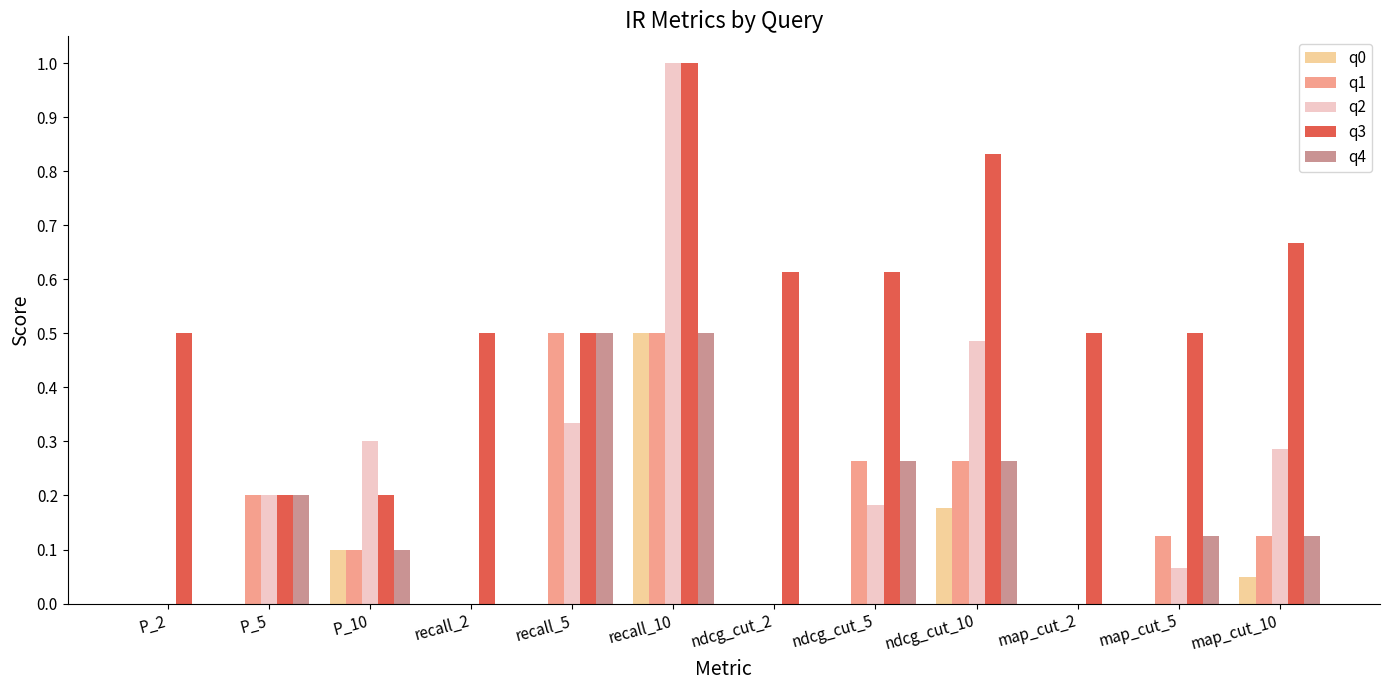

Which label corresponds to the largest value in the chart?

recall_10